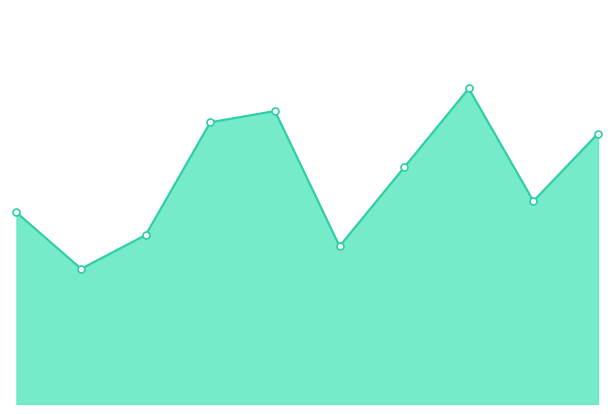

Does the chart have visible grid lines?

No